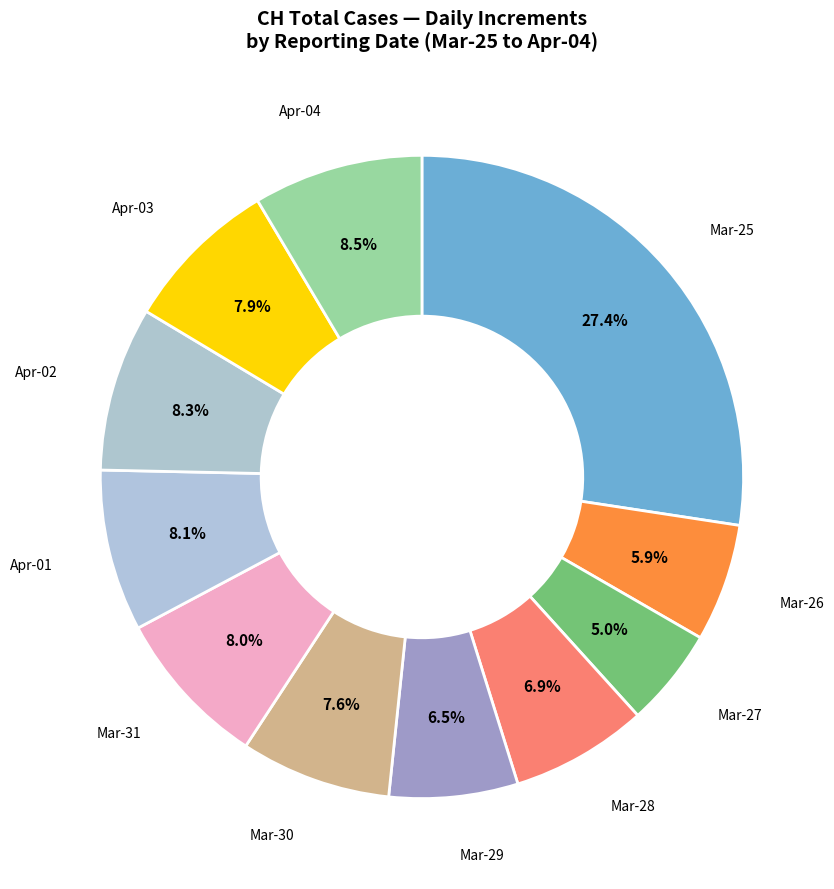

To the nearest percent, what is the average slice percentage?

9%